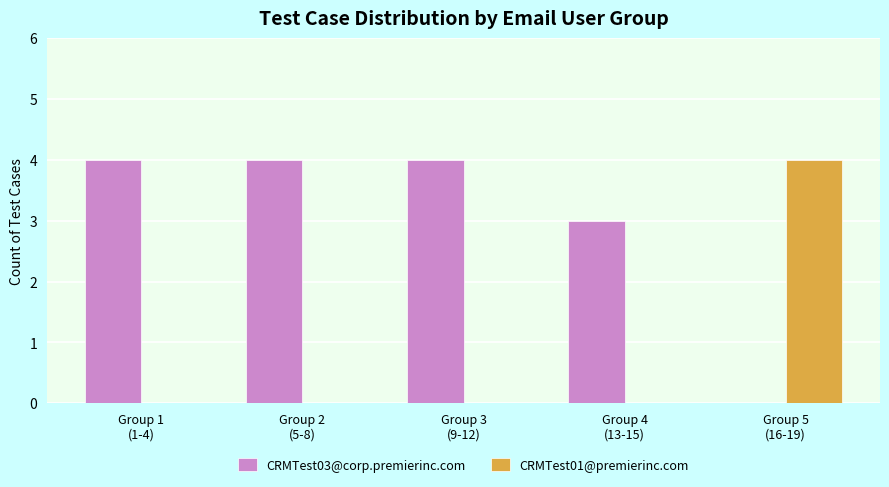

Which series has the largest total across all categories?

CRMTest03@corp.premierinc.com